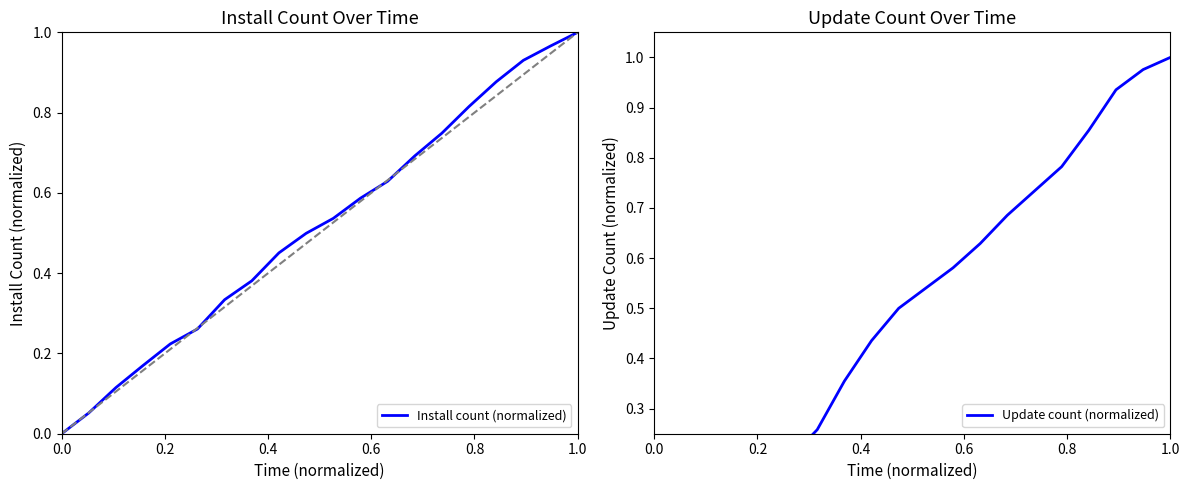

Is it true that Install count (normalized) equals 1.0 at 11?

False